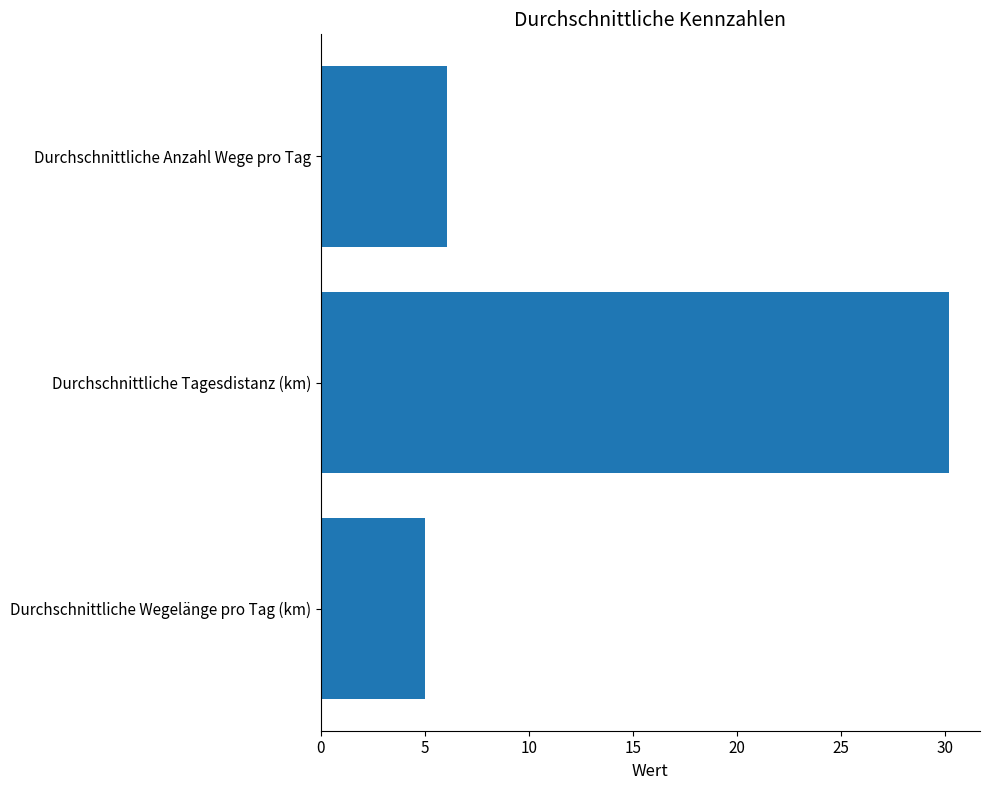

Approximately how many times larger is the value at Durchschnittliche Anzahl Wege pro Tag compared to Durchschnittliche Wegelänge pro Tag (km)?

1.2